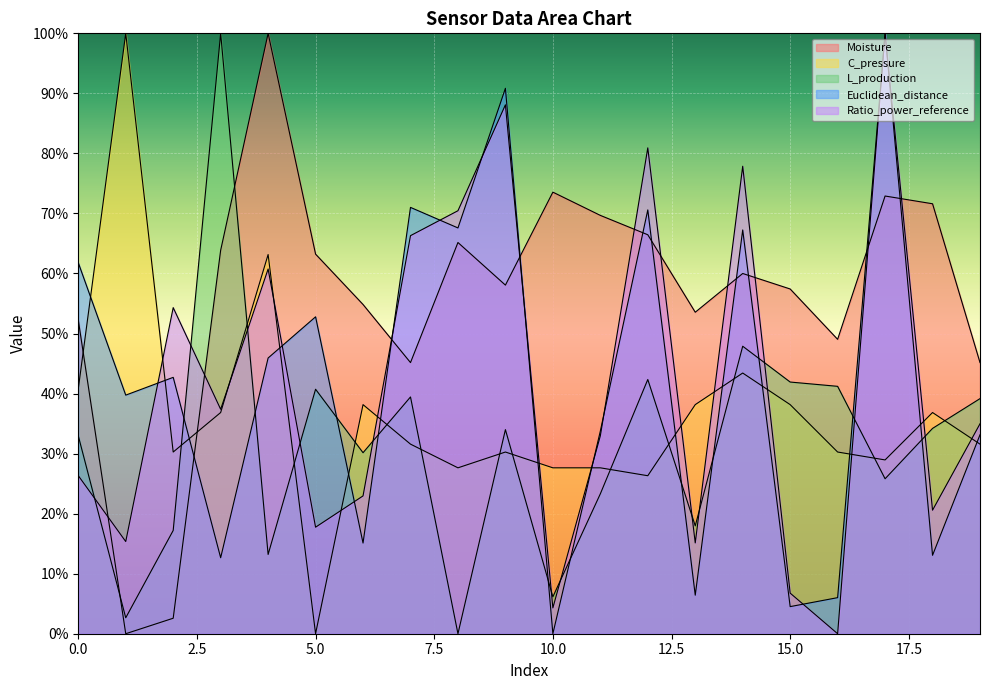

After their last crossing, which series has the higher values: Euclidean_distance or C_pressure?

Euclidean_distance